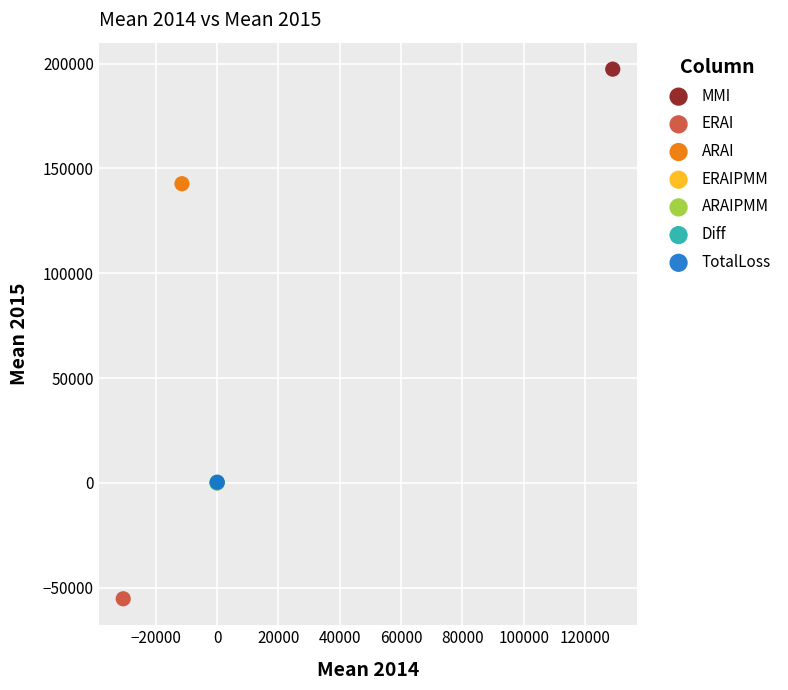

Which series reaches the minimum Y coordinate?

ERAI